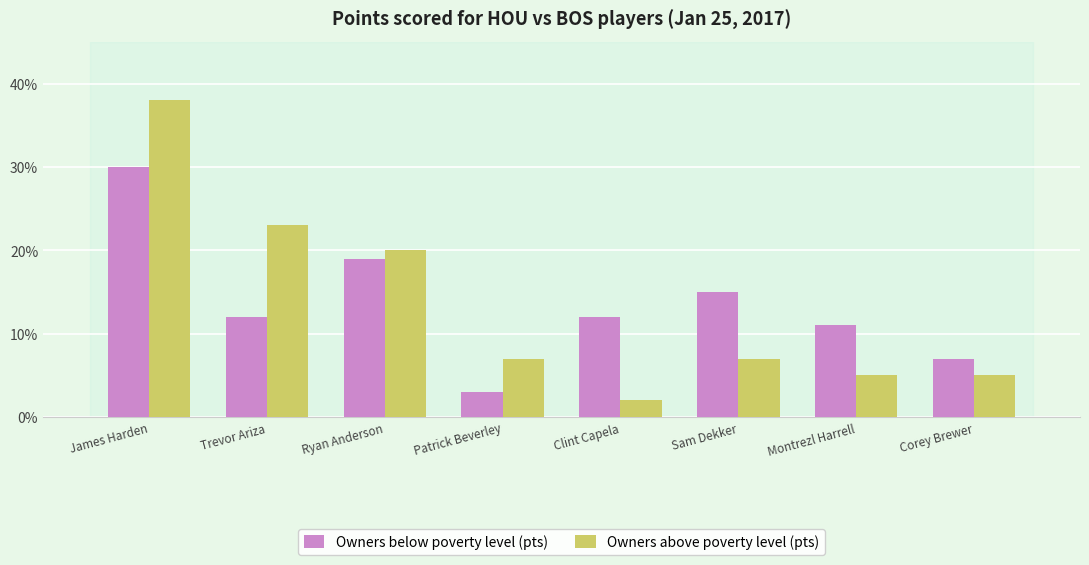

What is the label of the 3rd bar from the right?

Sam Dekker